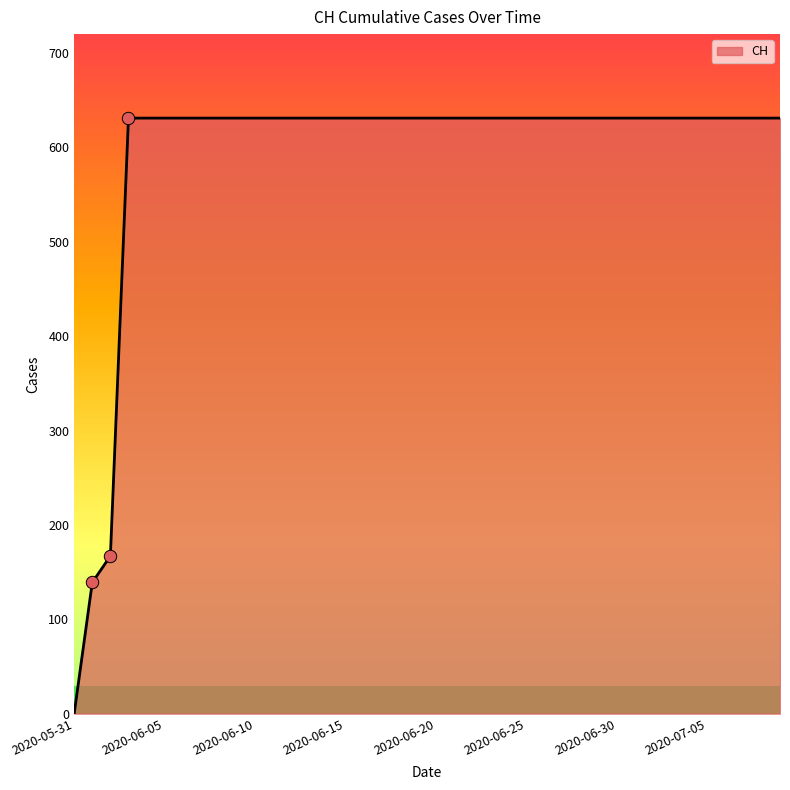

What is the greatest value displayed?

631